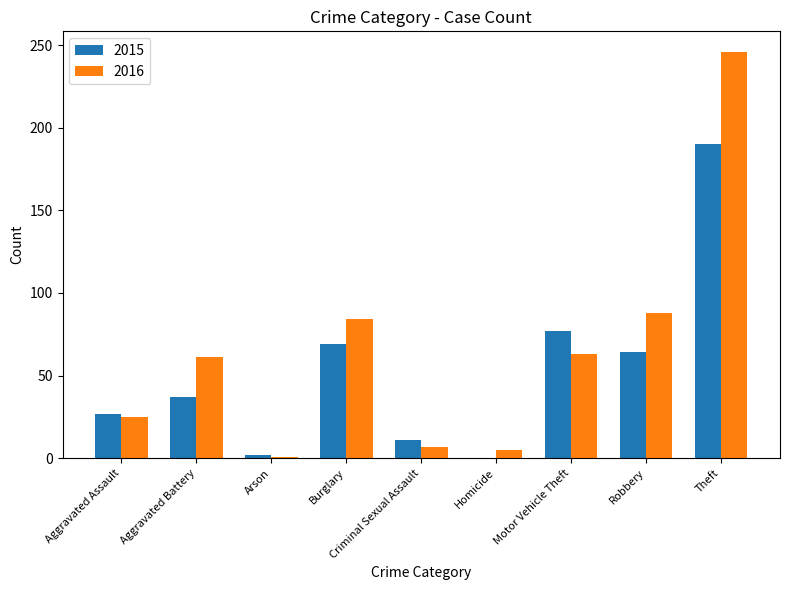

What is the sum of the 2016 values at Aggravated Assault and Theft?

271